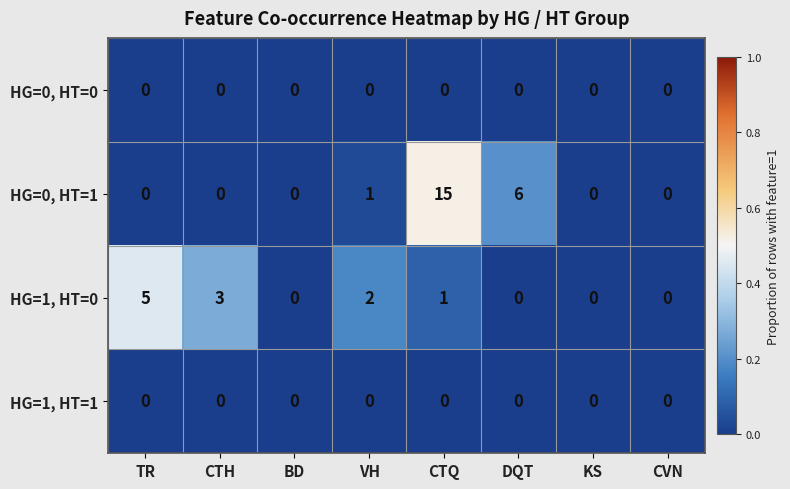

Which series has the largest total across all categories?

HG=0, HT=1